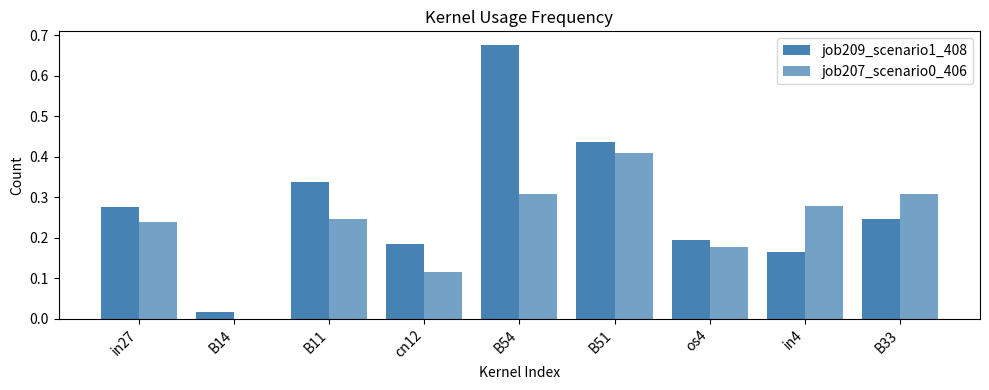

Is the value of job207_scenario0_406 at B33 greater than the value of job209_scenario1_408 at B33?

Yes